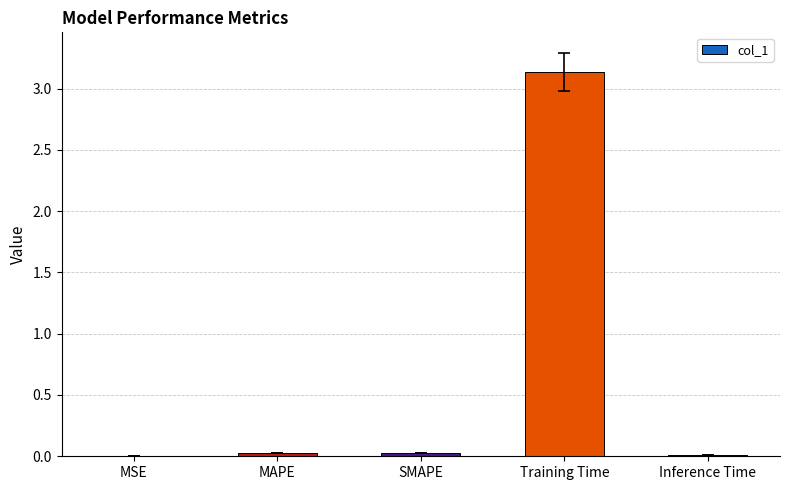

How many categories are shown in the chart?

5